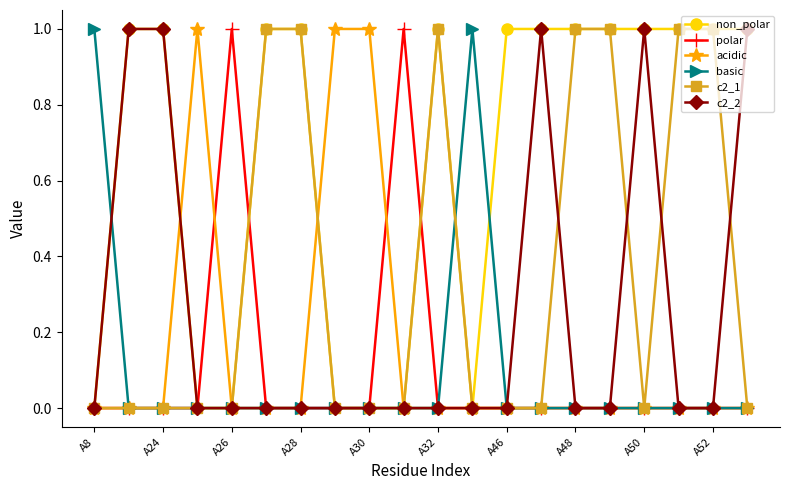

How many distinct data groups are displayed?

6